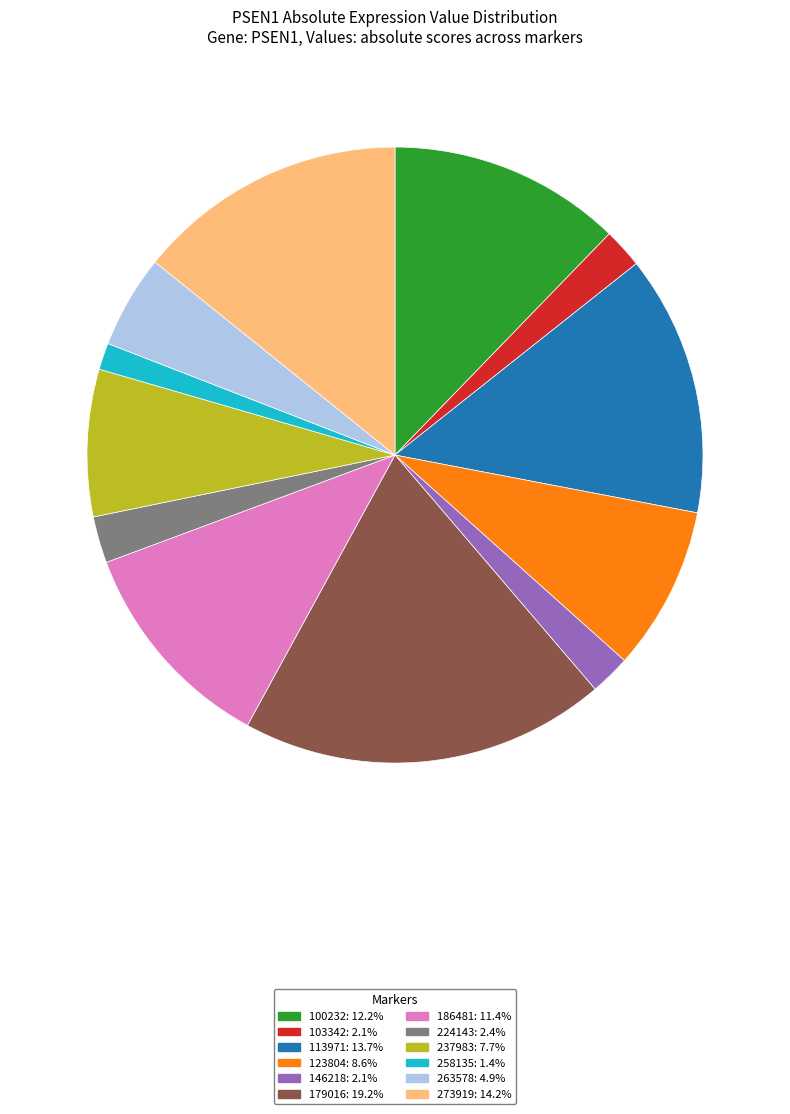

Count the number of slices in the pie.

12